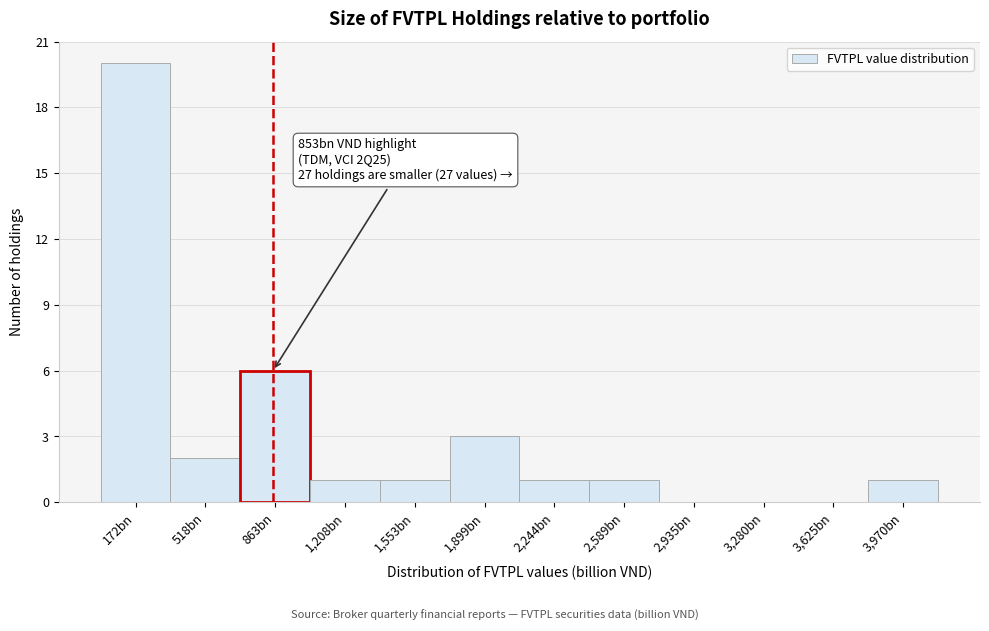

Reading left to right, transcribe all the data shown in this chart.

172bn=20	518bn=2	863bn=6	1,208bn=1	1,553bn=1	1,899bn=3	2,244bn=1	2,589bn=1	2,935bn=0	3,280bn=0	3,625bn=0	3,970bn=1